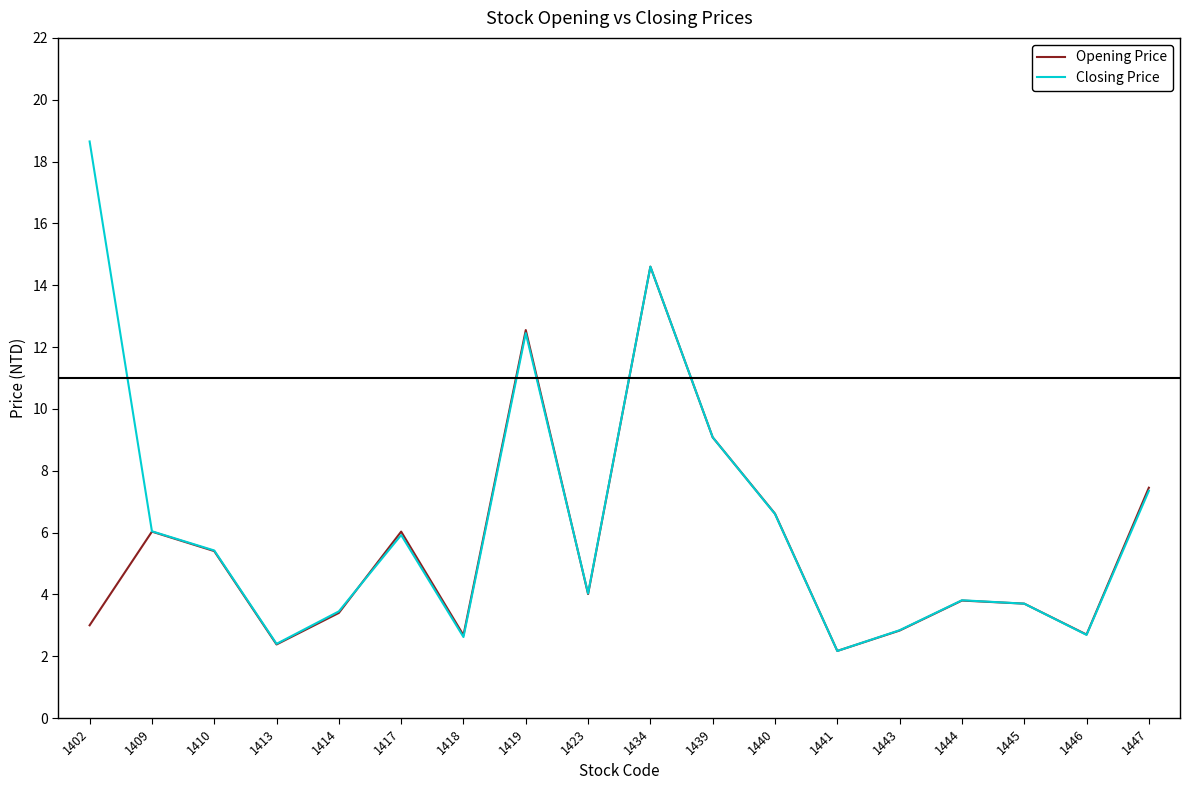

Which series changed the most between 1445 and 1446?

Closing Price